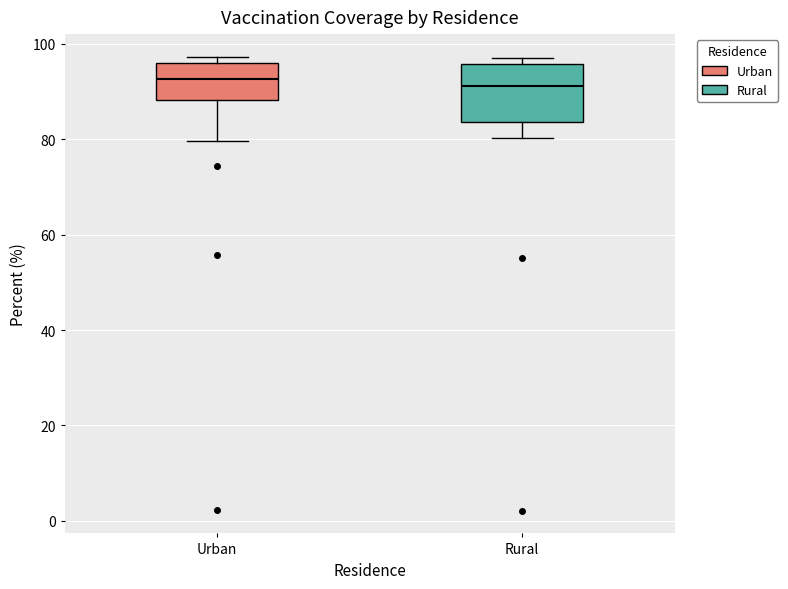

Comparing the boxes themselves (not the whiskers), which one is the tallest?

Rural